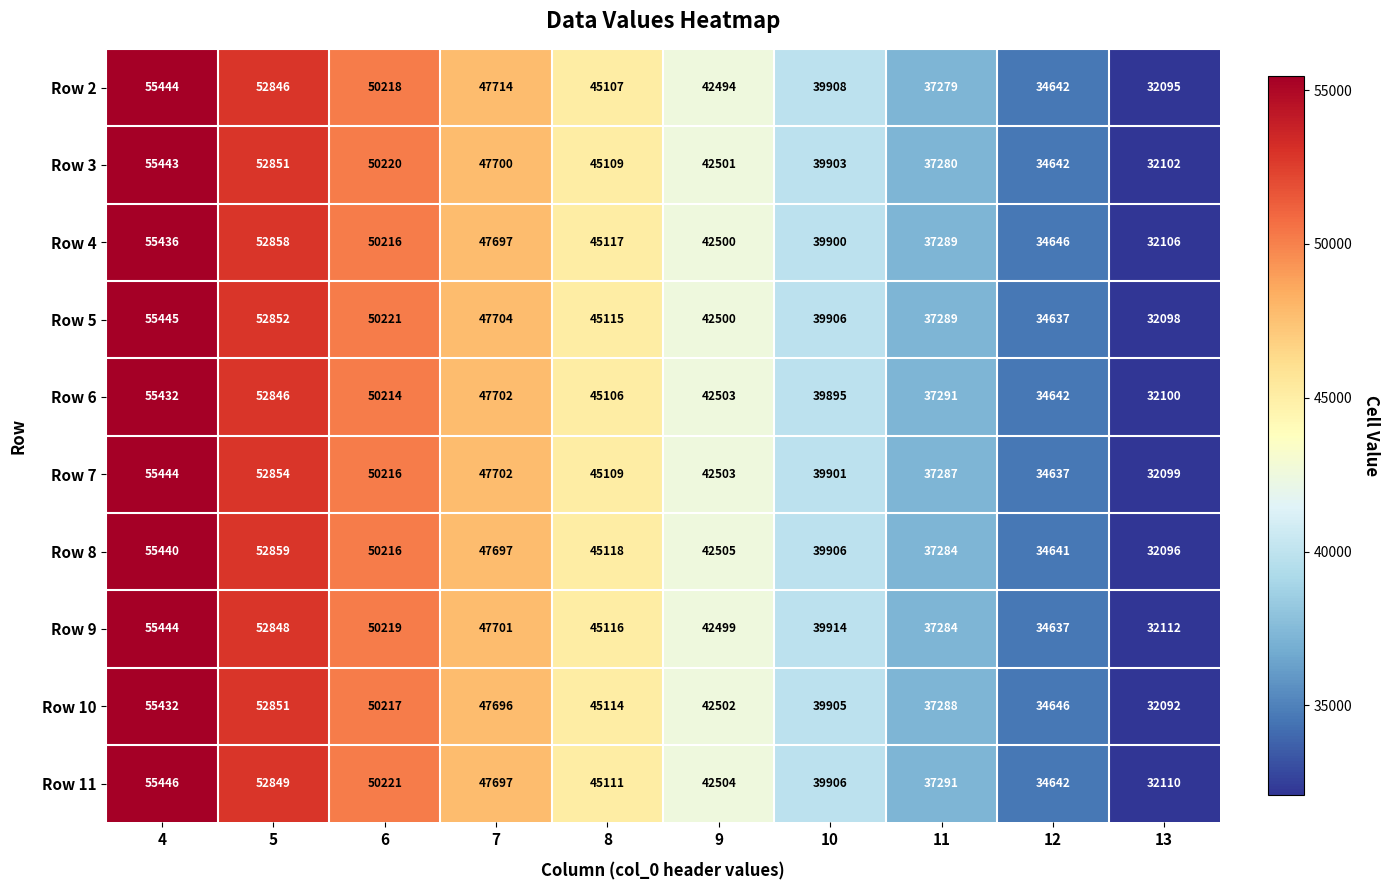

At which category is the sum across all series the highest?

4